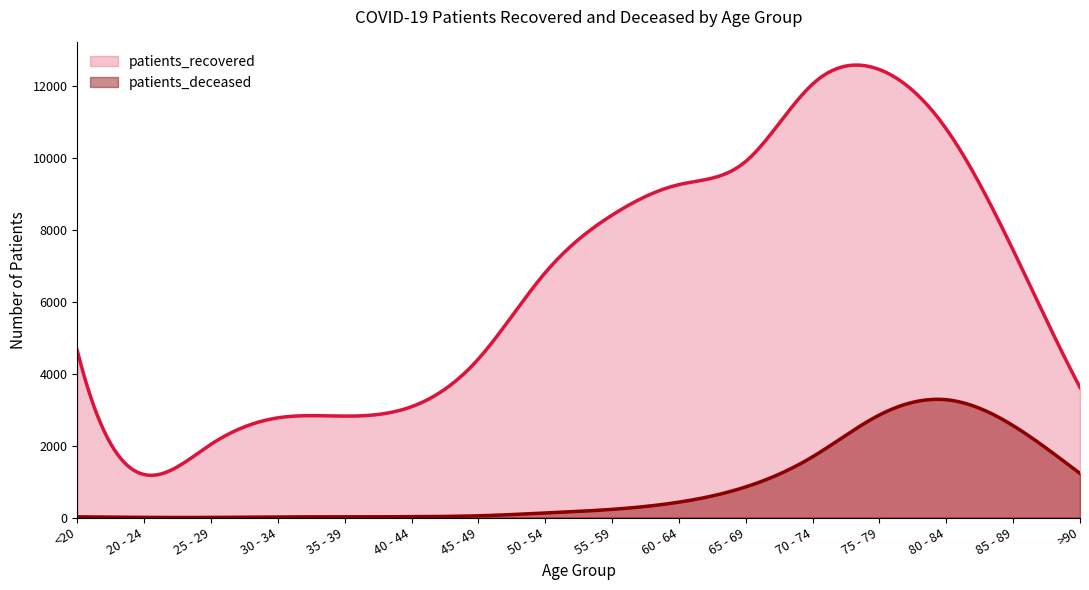

Is the value of patients_recovered at 75 - 79 greater than the value of patients_deceased at 60 - 64?

Yes